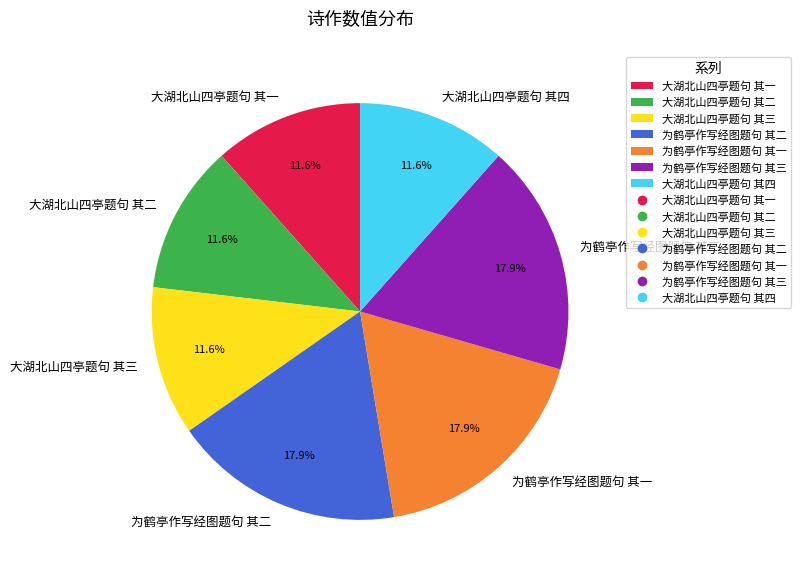

To the nearest percent, what is the average slice percentage?

14%